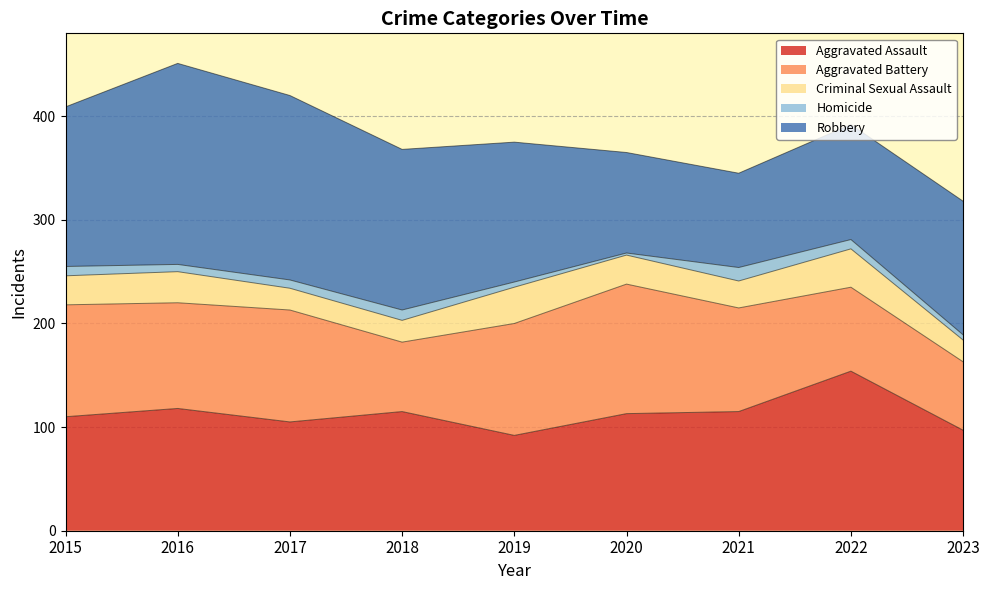

What is the approximate value of Robbery at 2015, to the nearest 10?

150